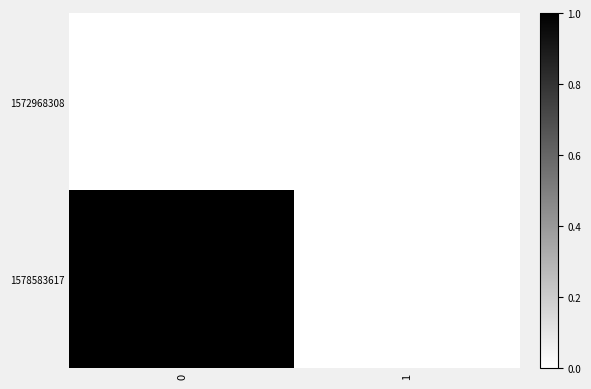

Reading right to left, list all the values displayed in this chart.

1572968308: 1=0	0=0
1578583617: 1=0	0=1